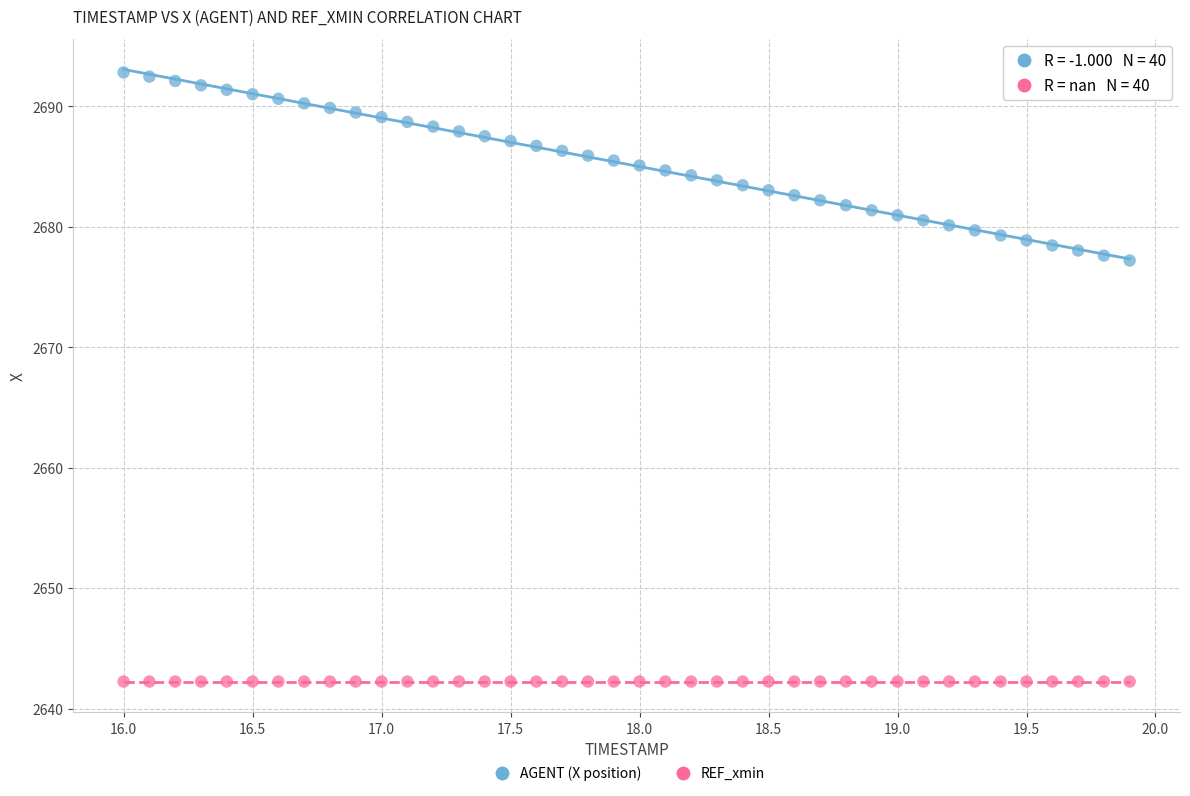

Which series reaches the minimum Y coordinate?

REF_xmin